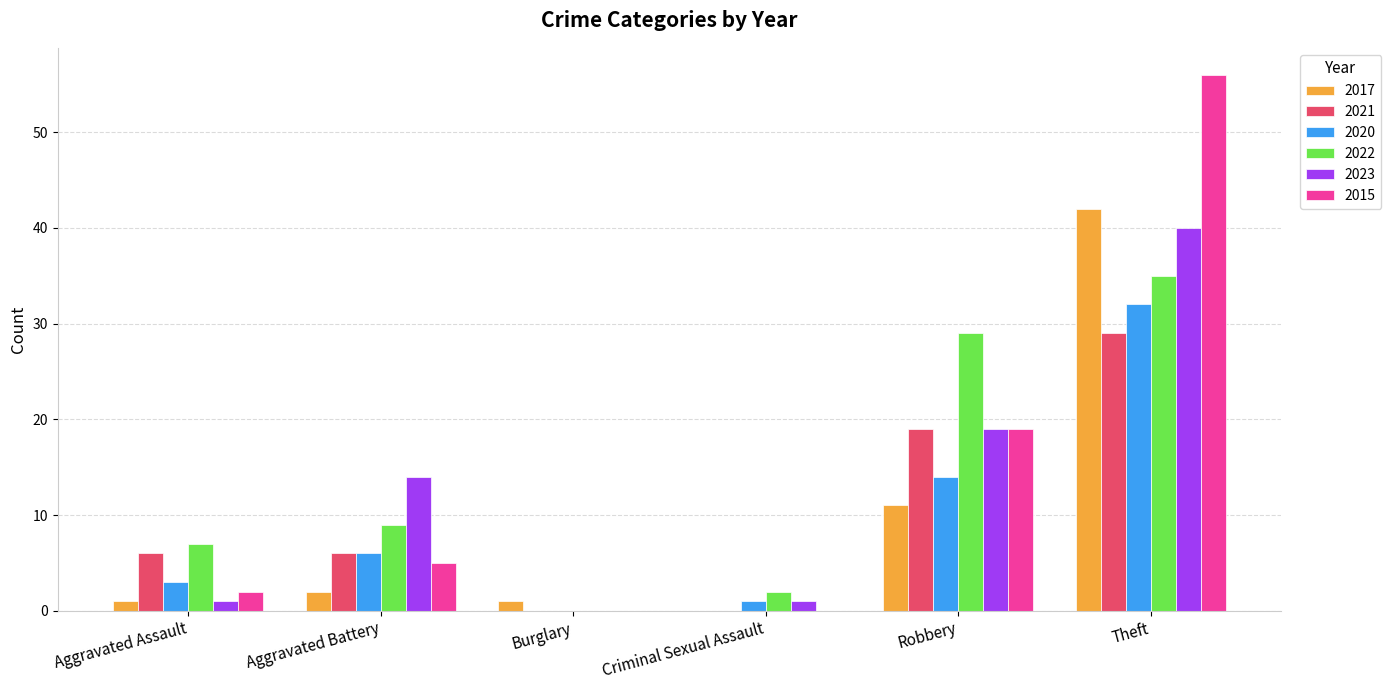

Where is 2023 nearest to the value 20?

Robbery